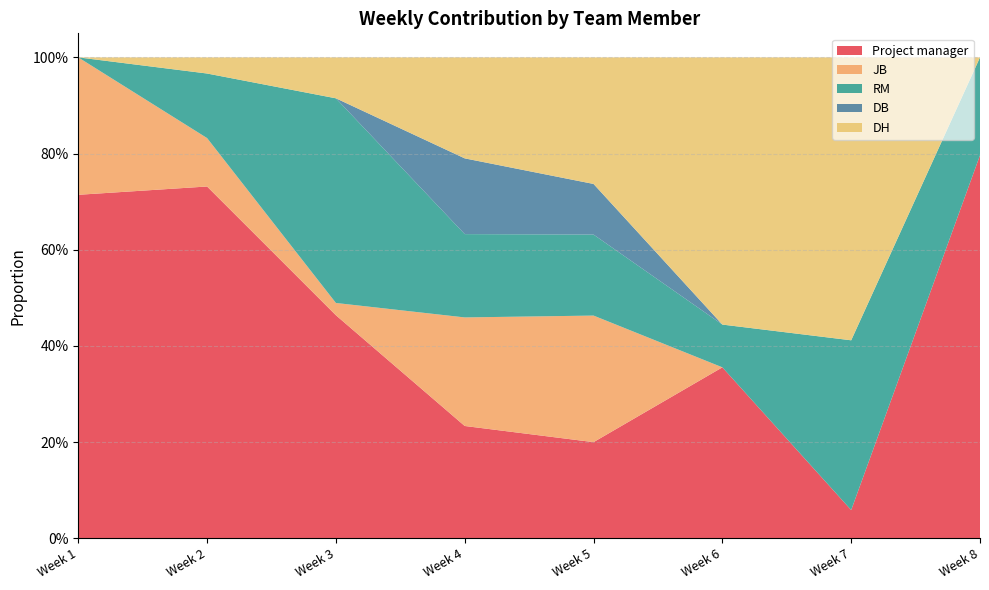

Reading right to left, list all the values displayed in this chart.

Project manager: 0.8	0.1	0.4	0.2	0.2	0.5	0.7	0.7
JB: 0.0	0.0	0.0	0.3	0.2	0.0	0.1	0.3
RM: 0.2	0.4	0.1	0.2	0.2	0.4	0.1	0.0
DB: 0.0	0.0	0.0	0.1	0.2	0.0	0.0	0.0
DH: 0.0	0.6	0.6	0.3	0.2	0.1	0.0	0.0